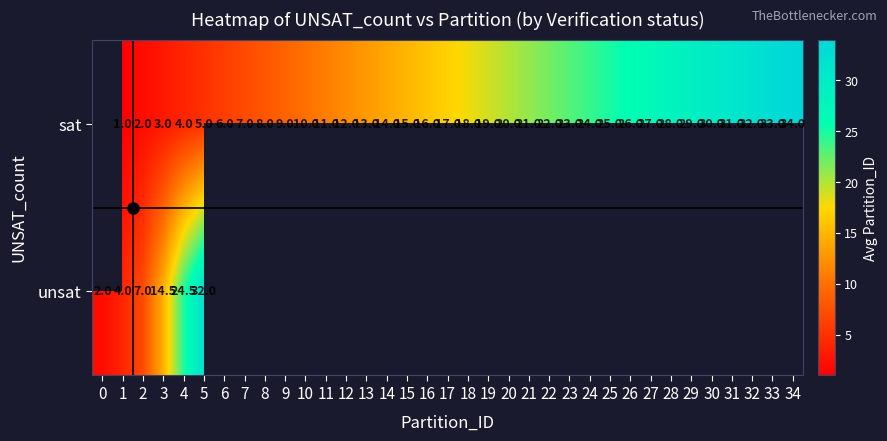

What is the sum of the sat values at 25 and 1?

26.0